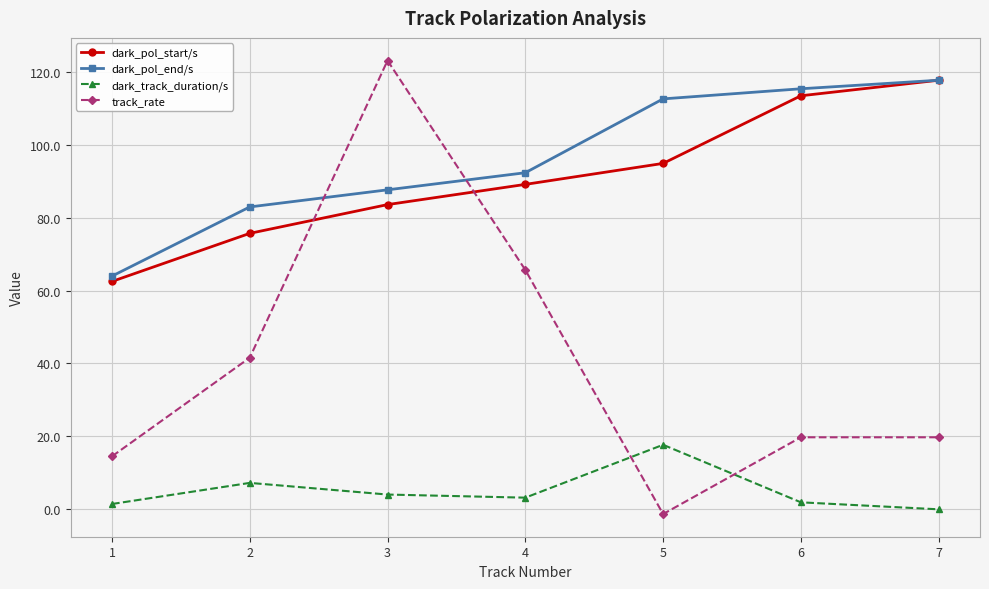

At which label does dark_track_duration/s first exceed 3?

2